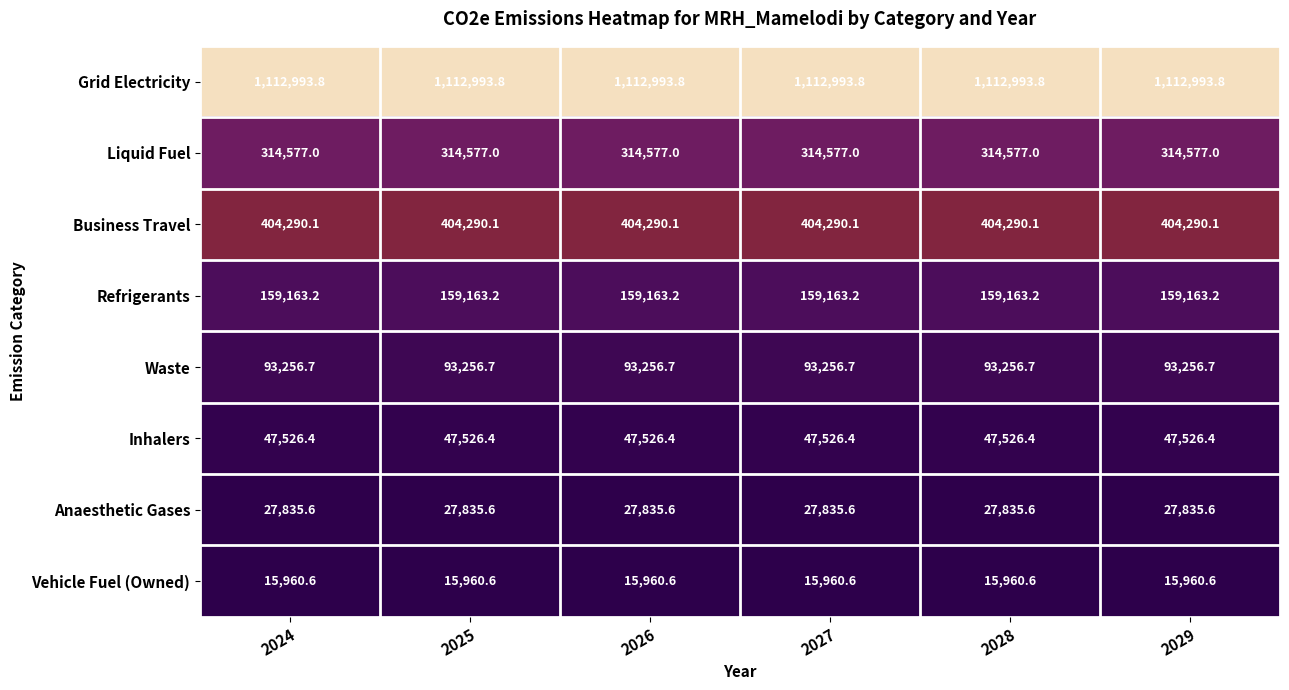

What is the sum of the Vehicle Fuel (Owned) values at 2025 and 2024?

31921.2